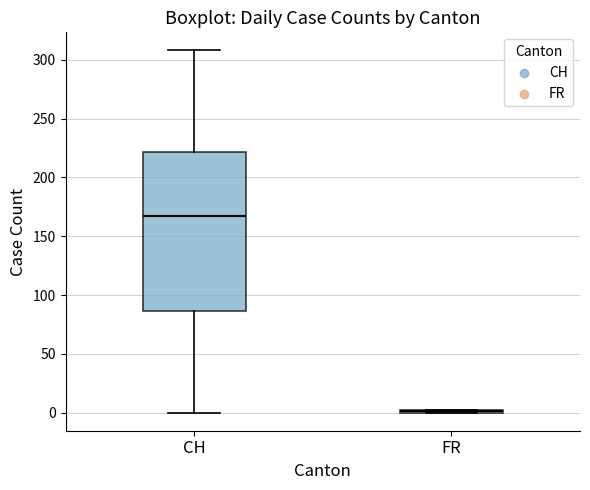

Reading left to right, transcribe this box plot: for each box, give where its median line is, the range the box spans, and where its two whiskers end, as read against the y-axis. The values are not printed on the chart, so give them approximately, as read against the axis.

CH: median 165, box 85 to 220, whiskers 0 to 310
FR: box collapsed to a line at 0, whiskers 0 to 0